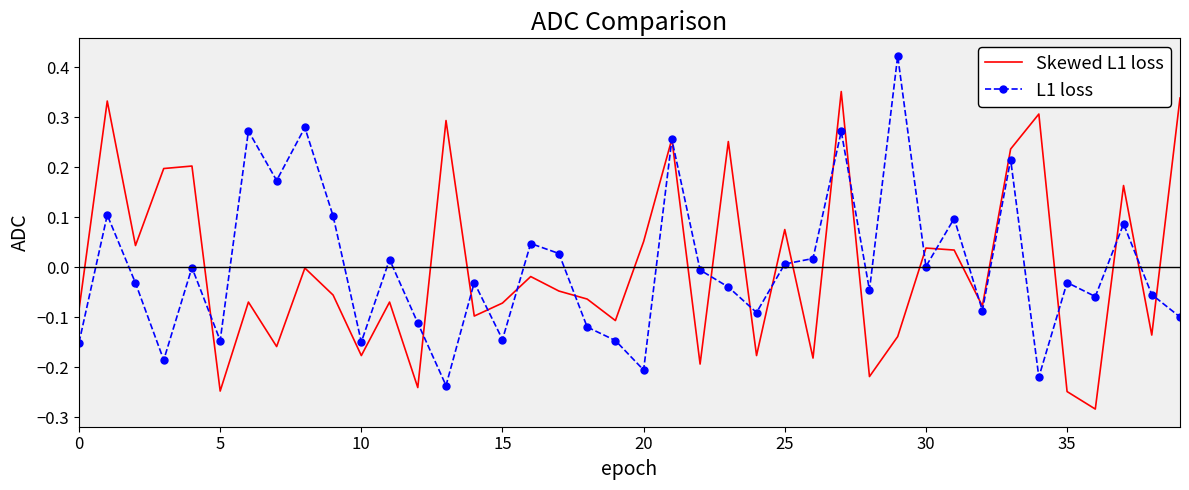

At 20, list the series in order from largest to smallest.

Skewed L1 loss, L1 loss